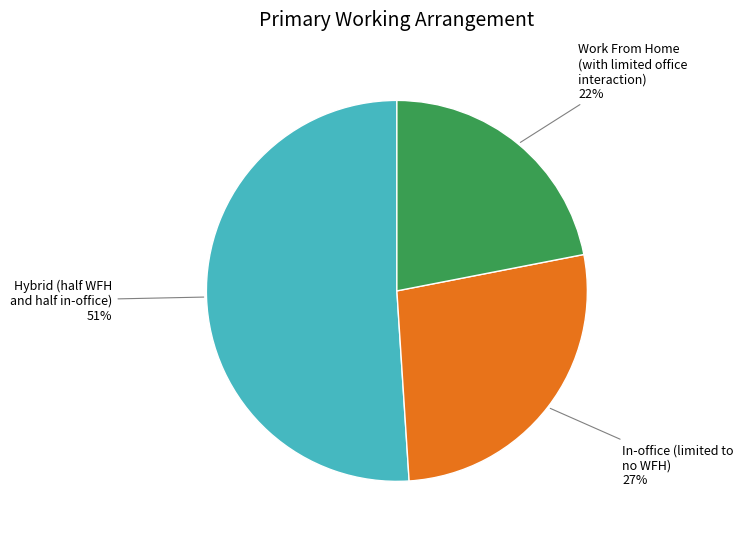

To the nearest percent, what is the average slice percentage?

33%